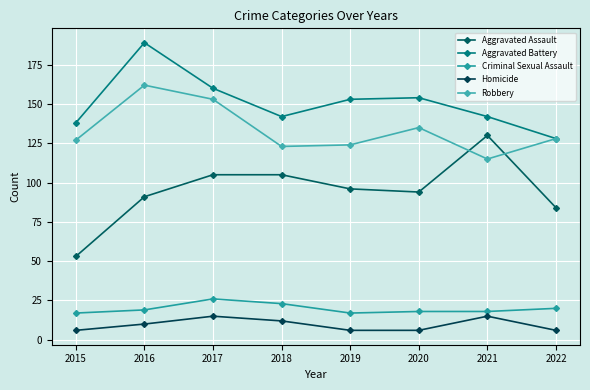

At which label does Homicide first exceed 10?

2017